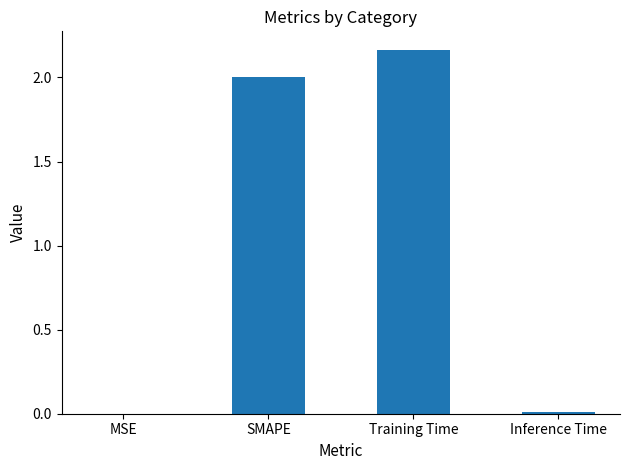

What is the change in value from SMAPE to Training Time?

+0.2